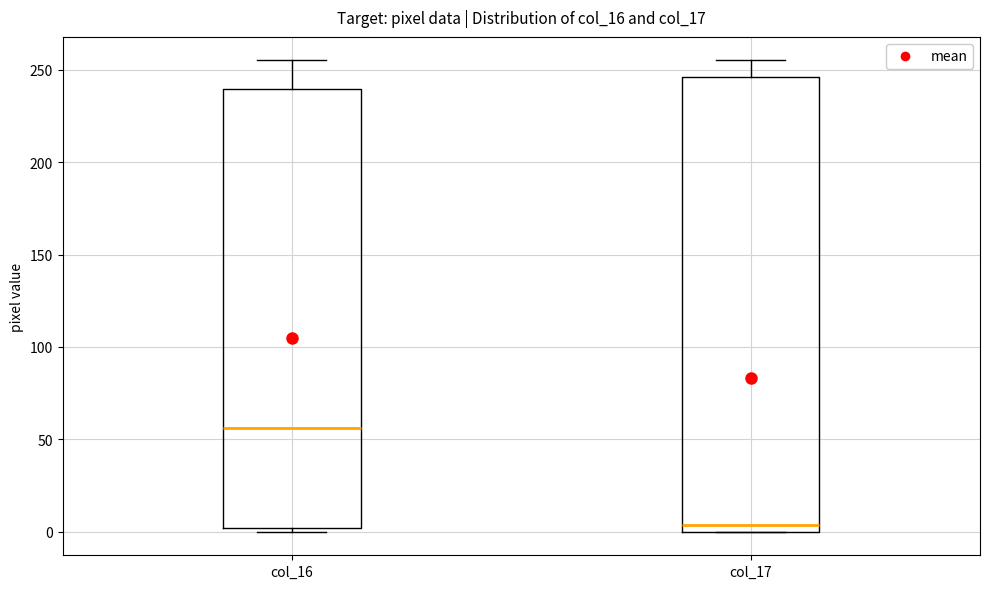

Which box is the tallest, from its lower edge to its upper edge?

col_17